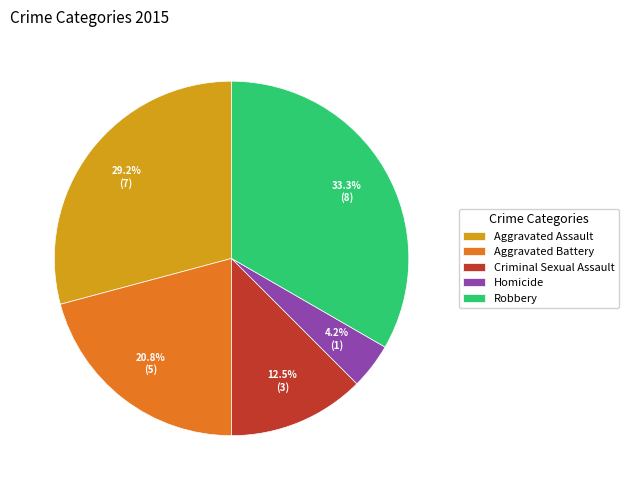

Between Robbery and Aggravated Battery, which is larger?

Robbery